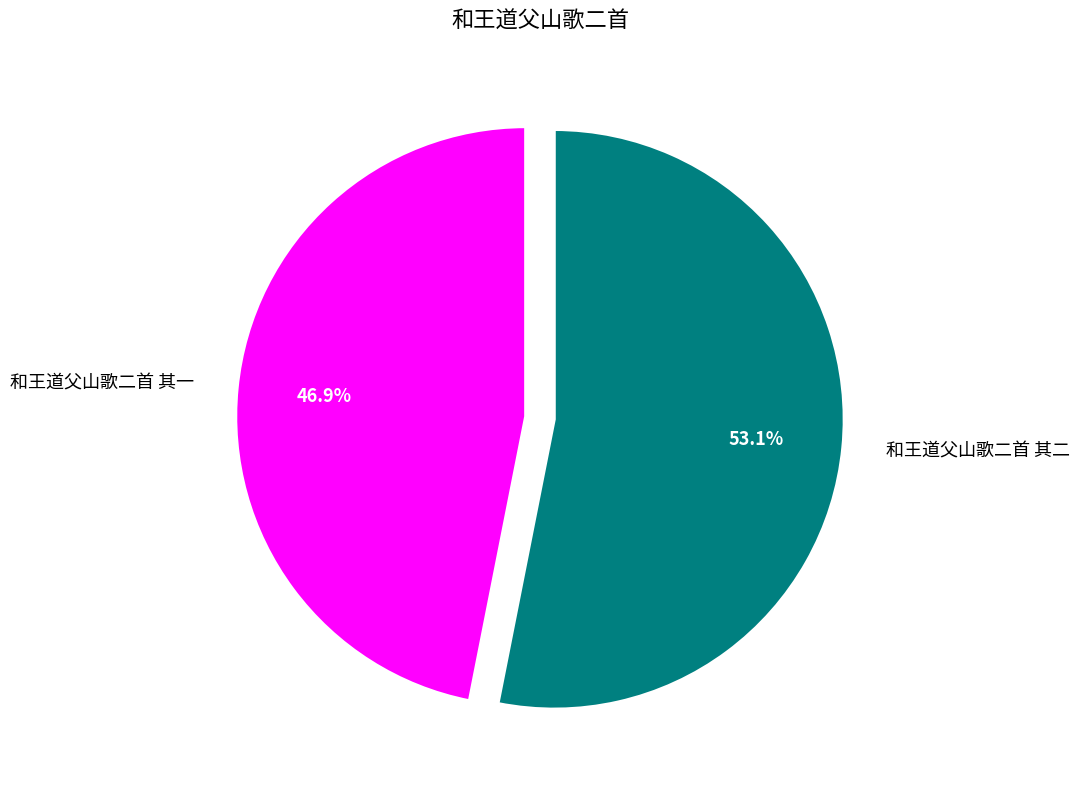

To the nearest percent, what percentage of the pie is 和王道父山歌二首 其二?

53%